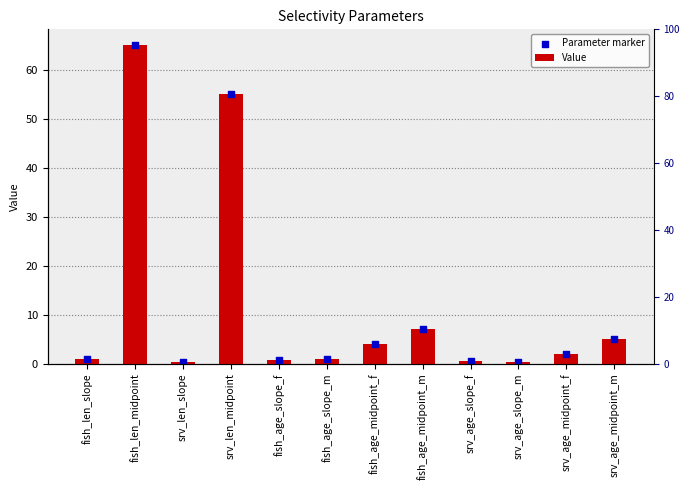

What are all the series names shown in the legend?

Value, Parameter marker